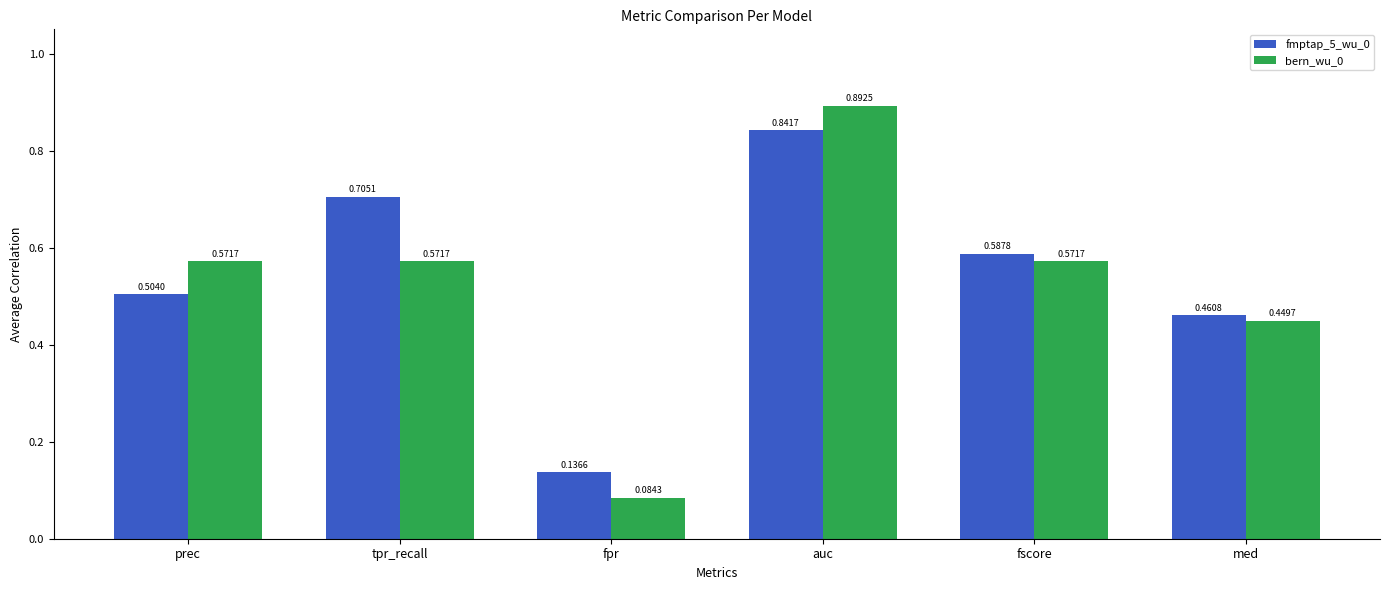

Rank the series by their maximum value, from lowest to highest.

fmptap_5_wu_0, bern_wu_0